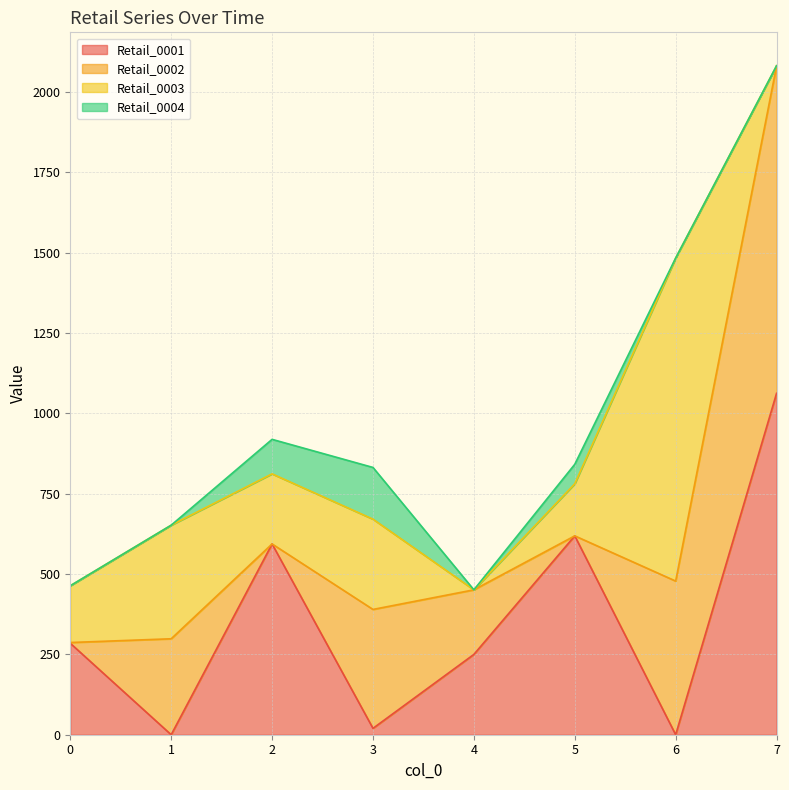

Which category has the highest value in the Retail_0002 series?

7